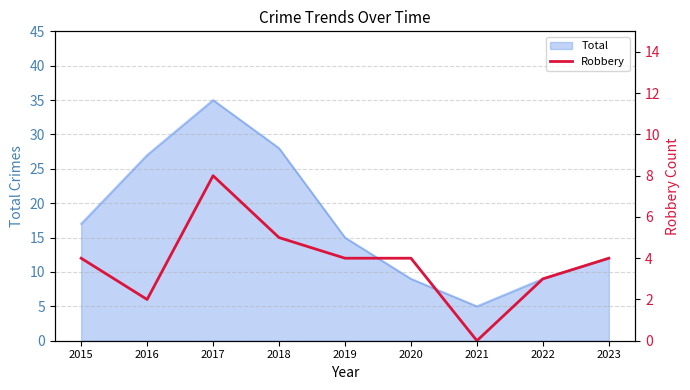

True or false: Total has a value of 12 at 2023.

True